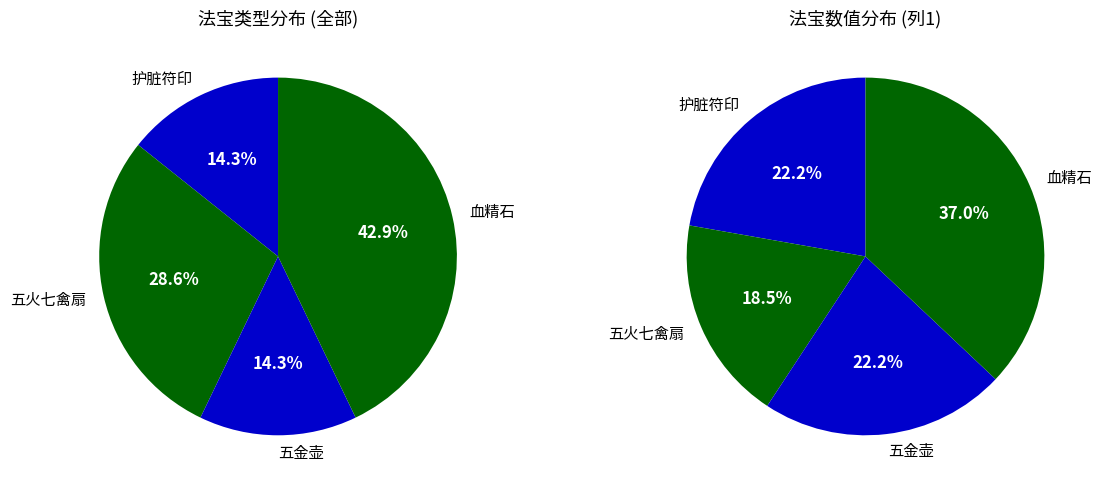

What is the ratio of the value at 血精石 to the value at 五金壶?

3.0